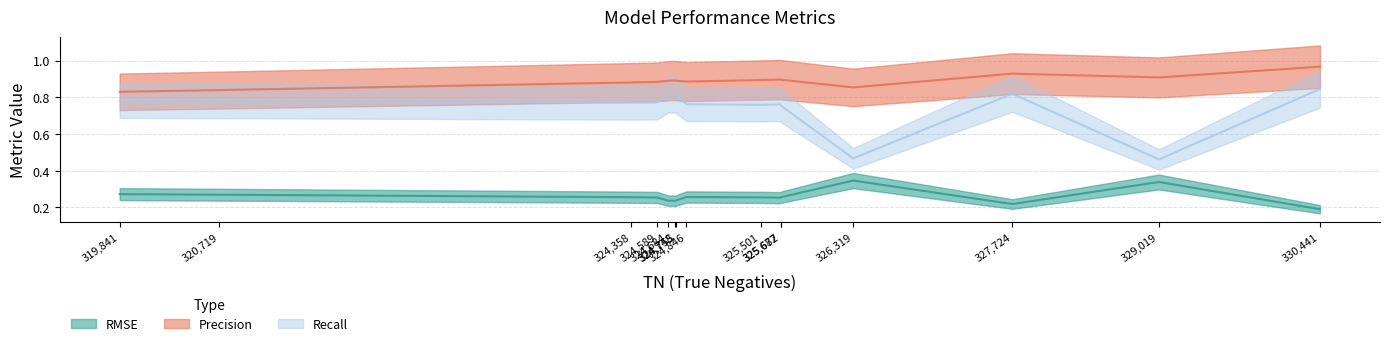

True or false: Recall and Precision cross at least once.

False